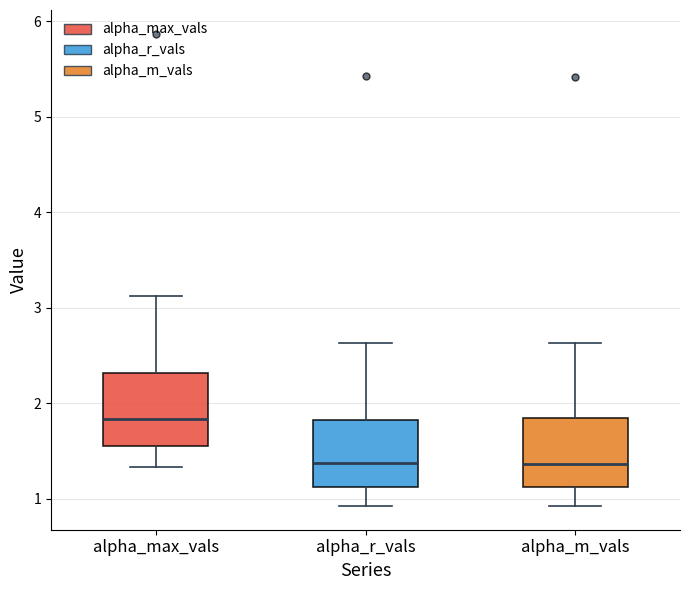

Reading left to right, transcribe this box plot: for each box, give where its median line is, the range the box spans, and where its two whiskers end, as read against the y-axis. The values are not printed on the chart, so give them approximately, as read against the axis.

alpha_max_vals: median 1.8, box 1.6 to 2.3, whiskers 1.3 to 3.1
alpha_r_vals: median 1.4, box 1.1 to 1.8, whiskers 0.9 to 2.6
alpha_m_vals: median 1.4, box 1.1 to 1.8, whiskers 0.9 to 2.6